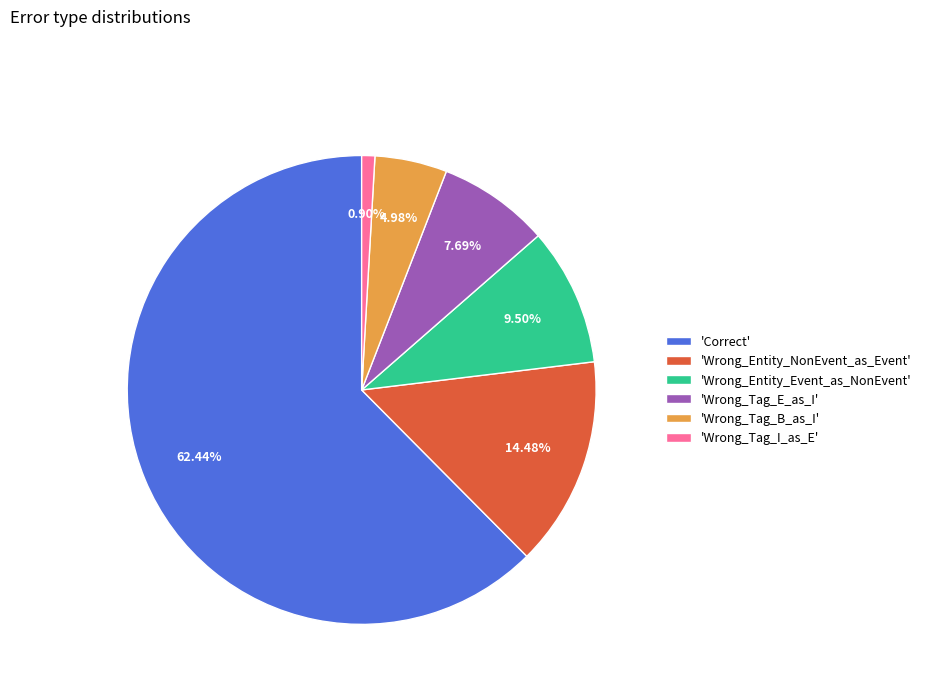

Does 'Correct' represent more than half of the total?

Yes